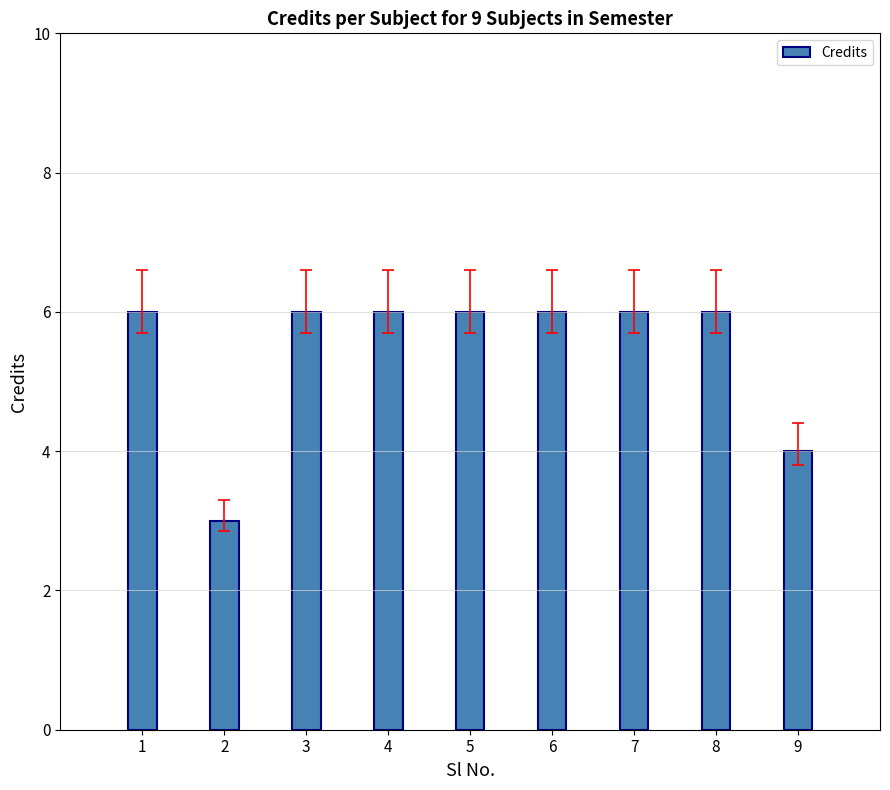

Is it true that the value at 2 is 5?

False